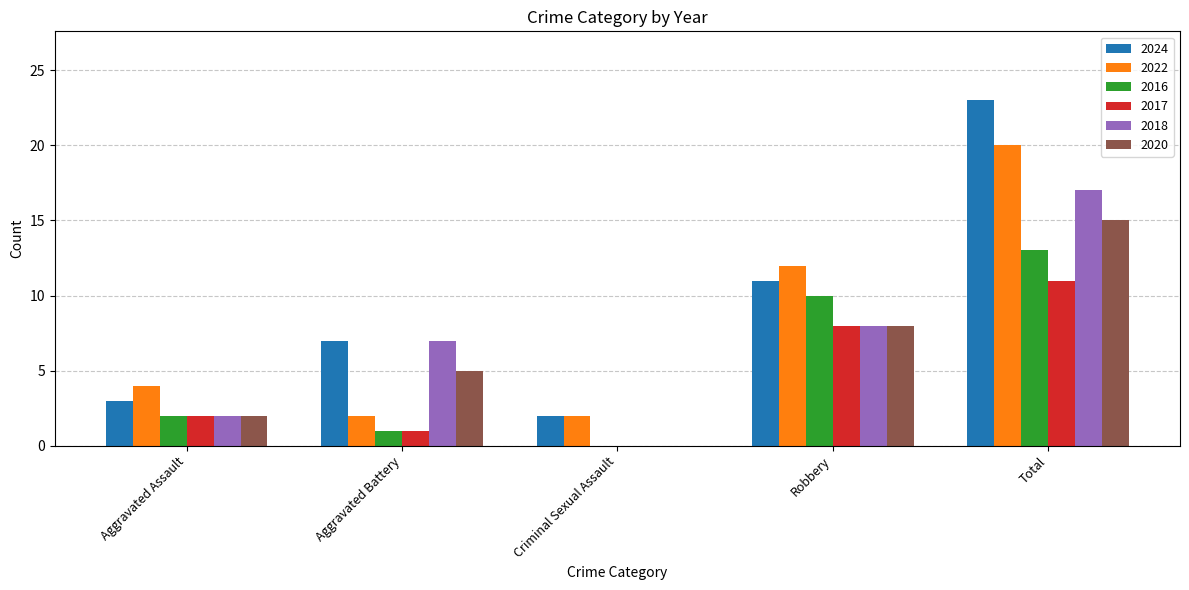

At which label does 2018 reach its peak?

Total